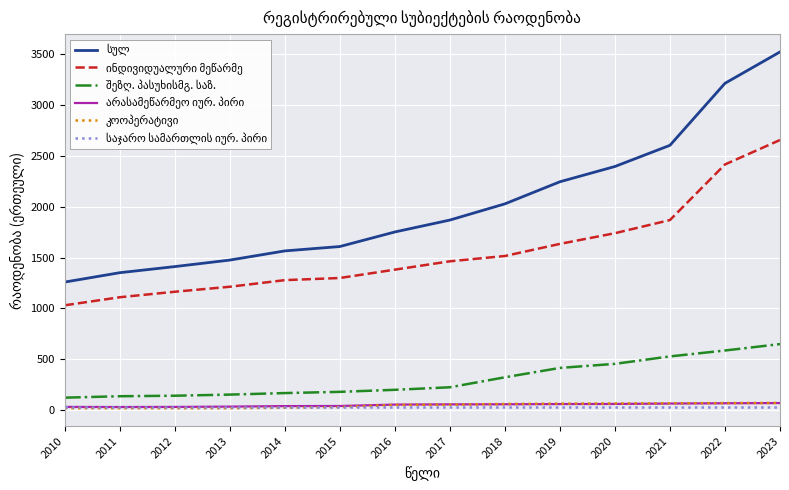

What is the total value across all series at 2012?

2801